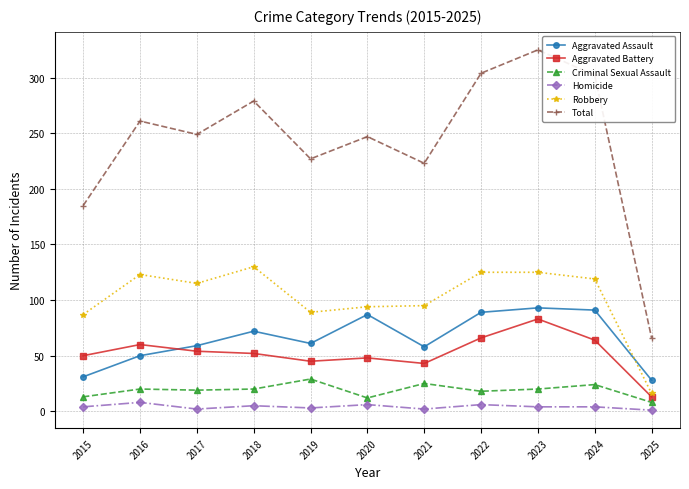

Is it true that Homicide equals 8 at 2016?

True